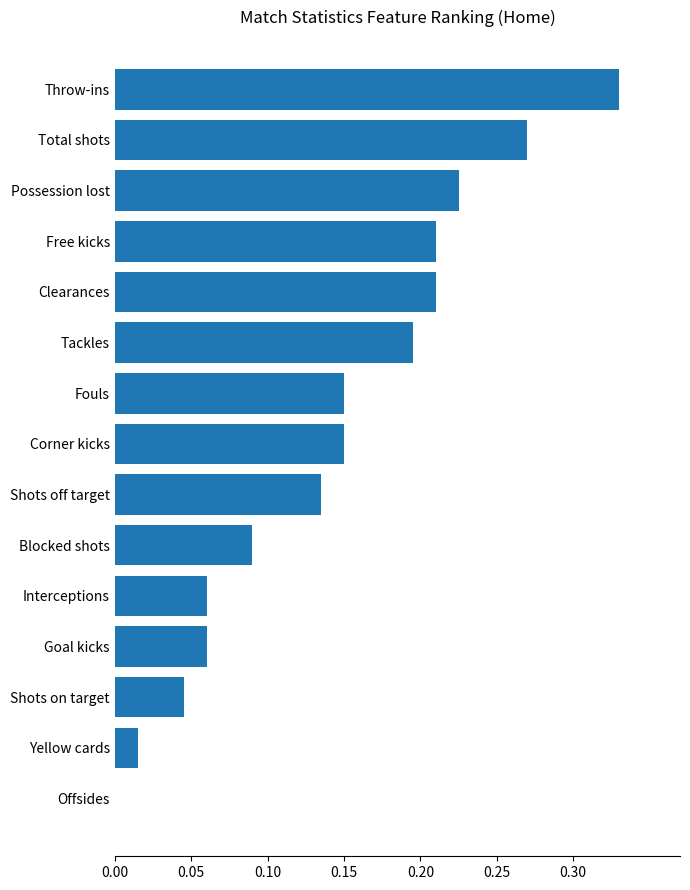

What is the sum of the values at Tackles and Clearances?

0.4